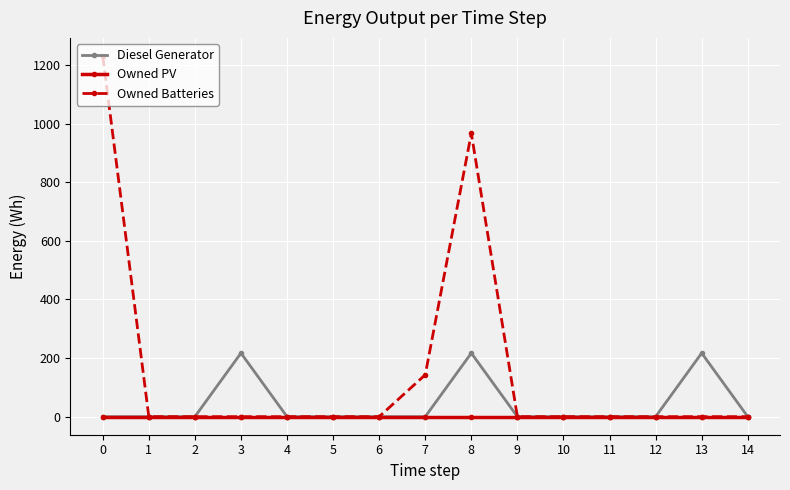

How many categories are shown in the chart?

15